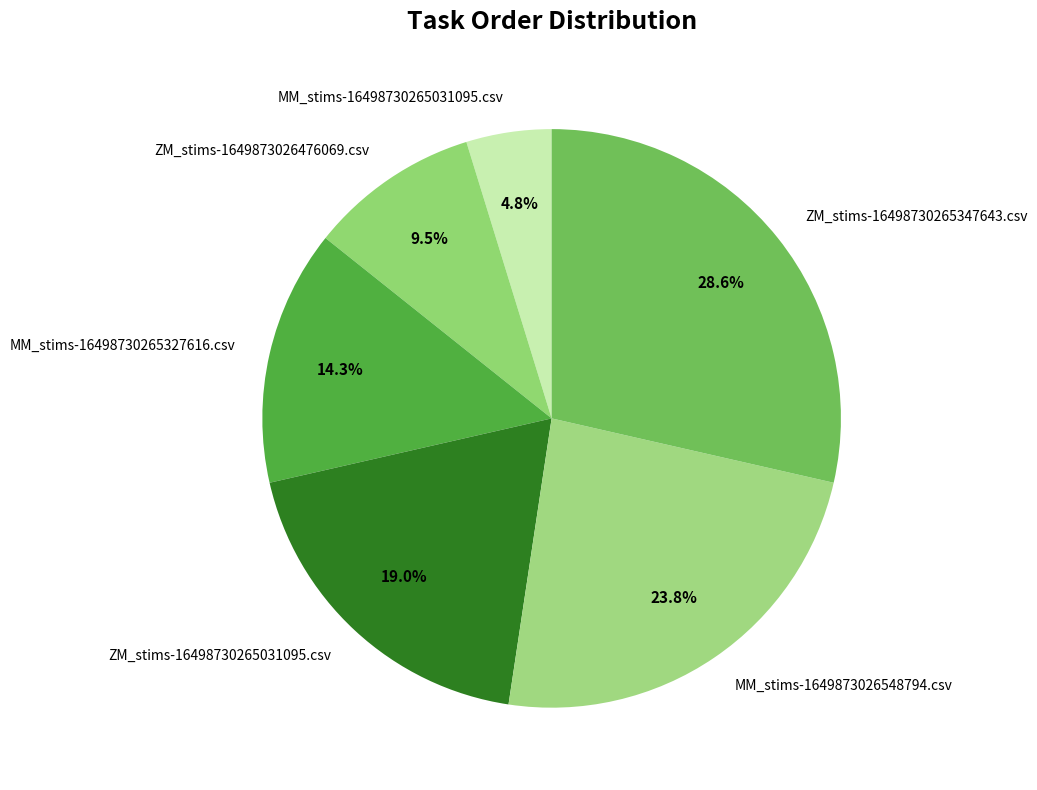

How many segments does this pie chart have?

6